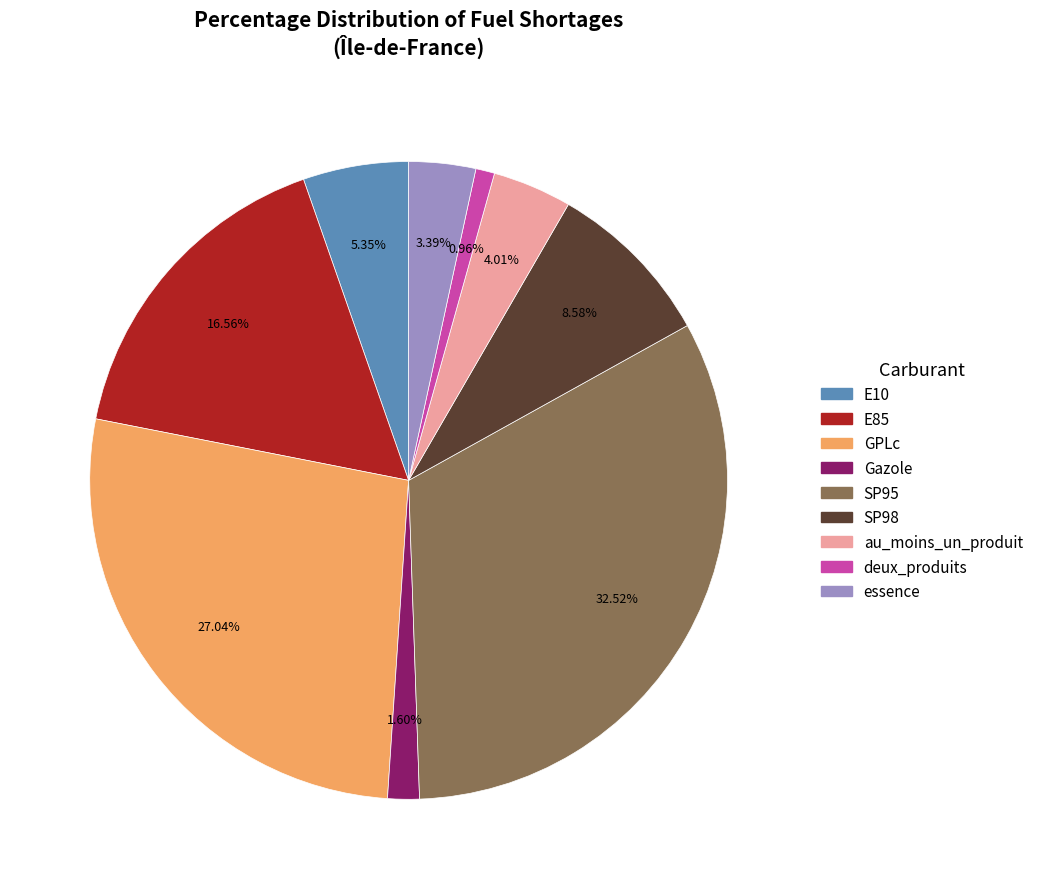

What is the largest slice in the pie chart?

SP95